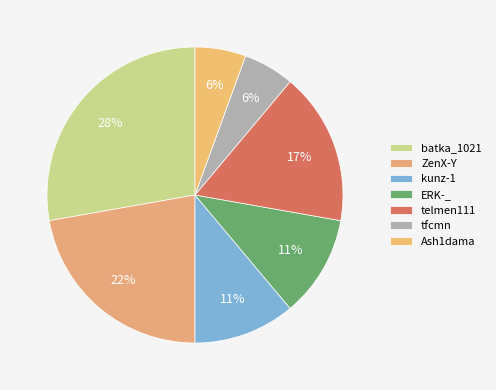

The tfcmn slice represents 1% of the pie. True or false?

False